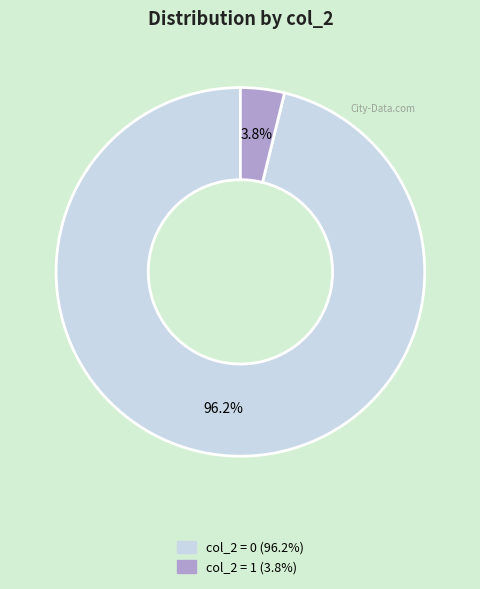

Is there a majority slice in this chart?

Yes